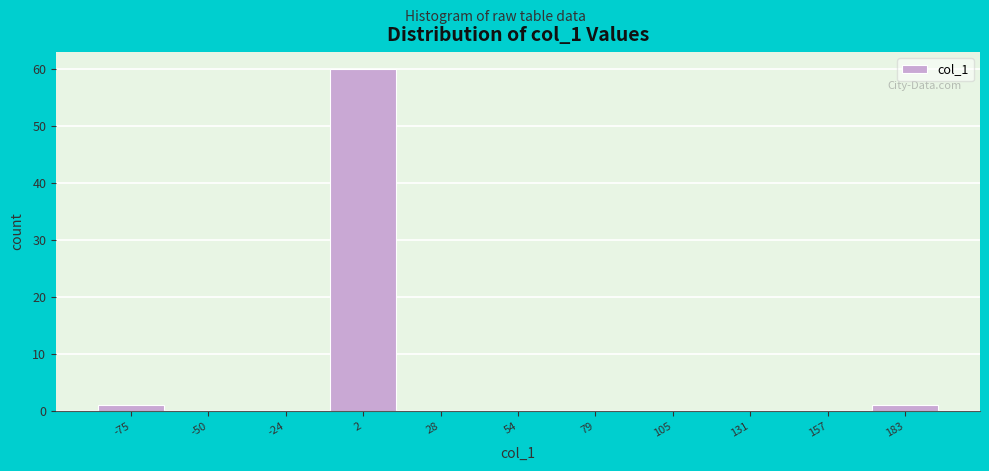

Reading left to right, transcribe this chart: for each bar, give the range it covers on the x-axis and its height. Neither the bar edges nor the heights are printed on the chart, so give them approximately, as read against the axes.

-90 to -65: 1
-65 to -35: 0
-35 to -10: 0
-10 to 15: 60
15 to 40: 0
40 to 65: 0
65 to 90: 0
90 to 120: 0
120 to 145: 0
145 to 170: 0
170 to 195: 1